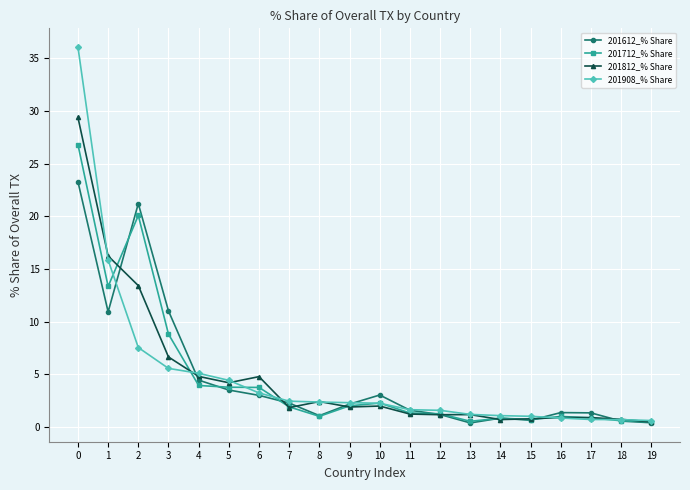

Is it true that 201812_% Share equals 13.4 at 2?

True